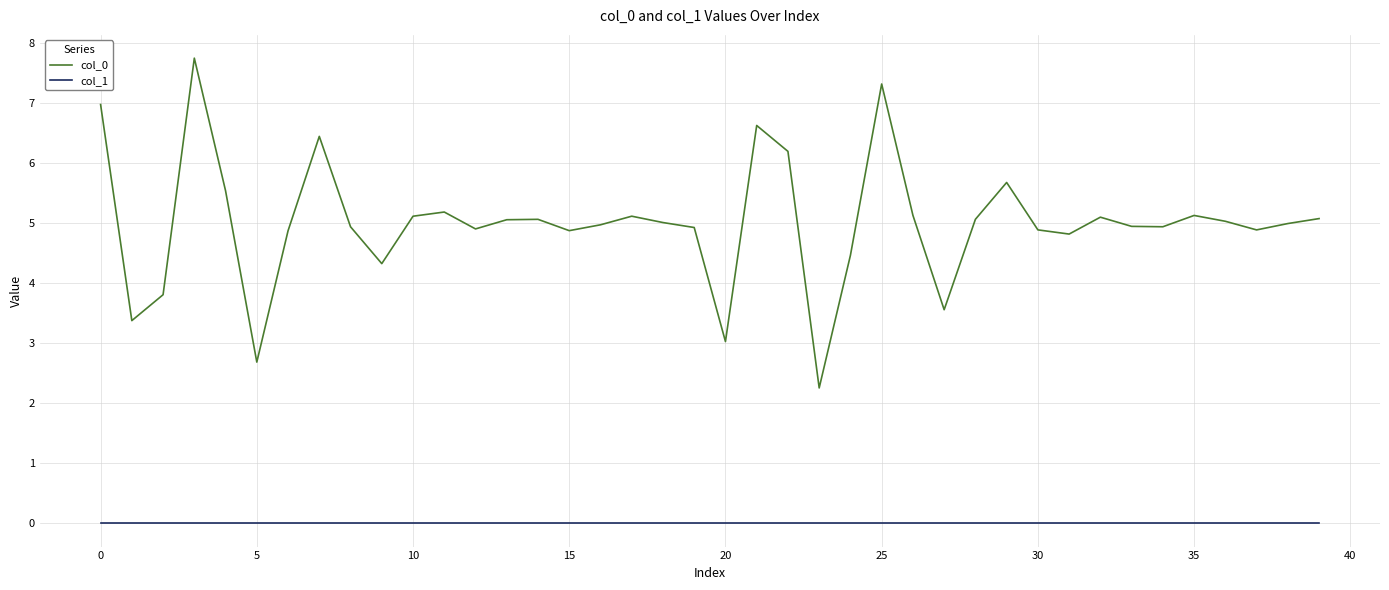

What is the maximum value shown in the chart?

7.7